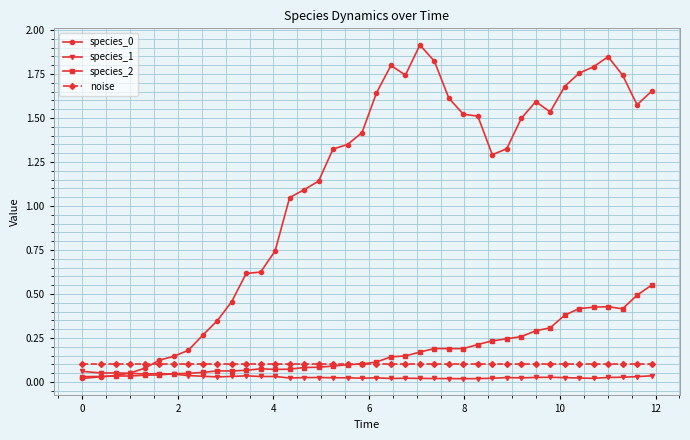

How many distinct data groups are displayed?

4